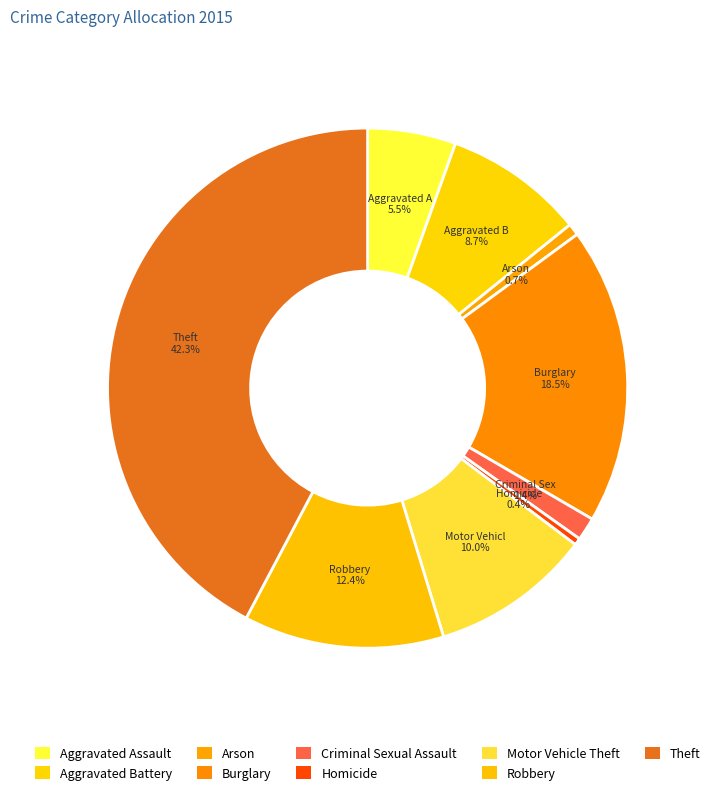

Combined, do Homicide and Theft account for over 50%?

No